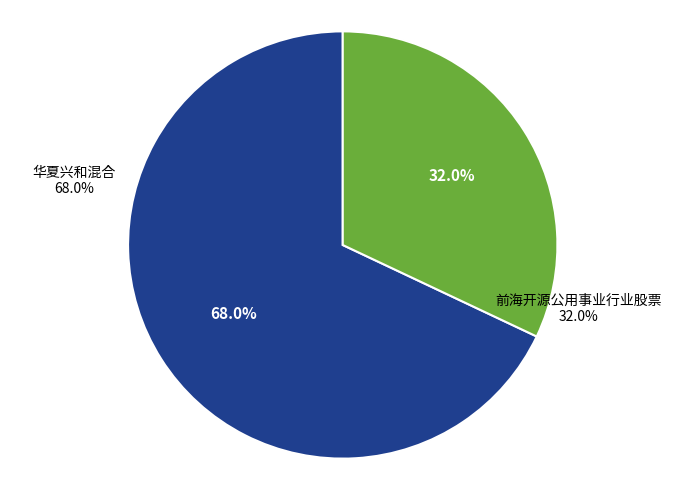

To the nearest percent, what portion does 前海开源公用事业行业股票 represent?

32%